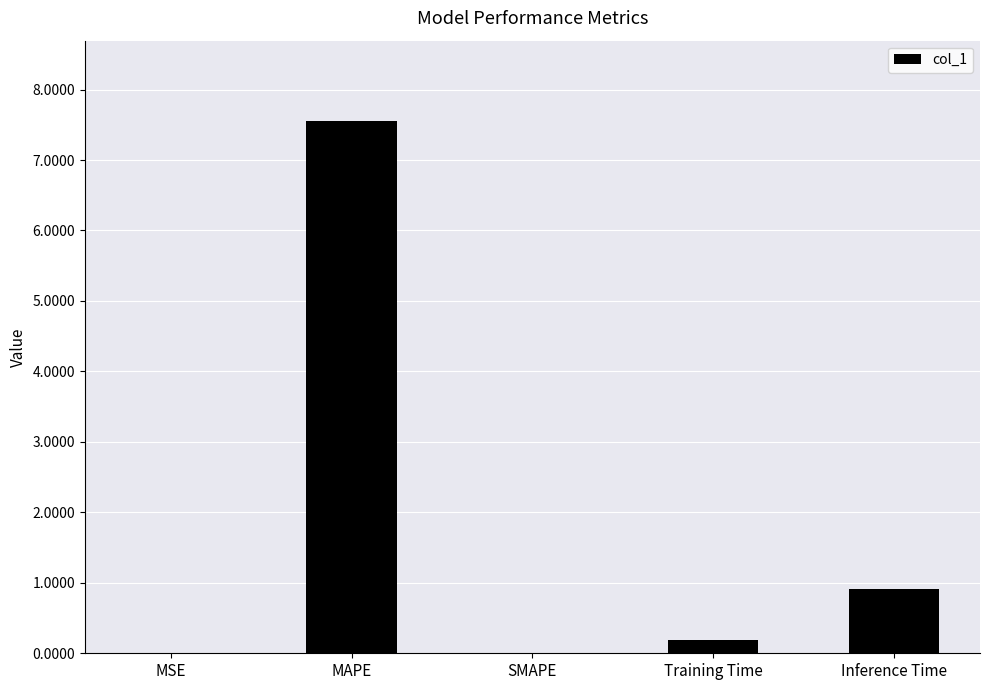

Which has a higher value, Inference Time or Training Time?

Inference Time